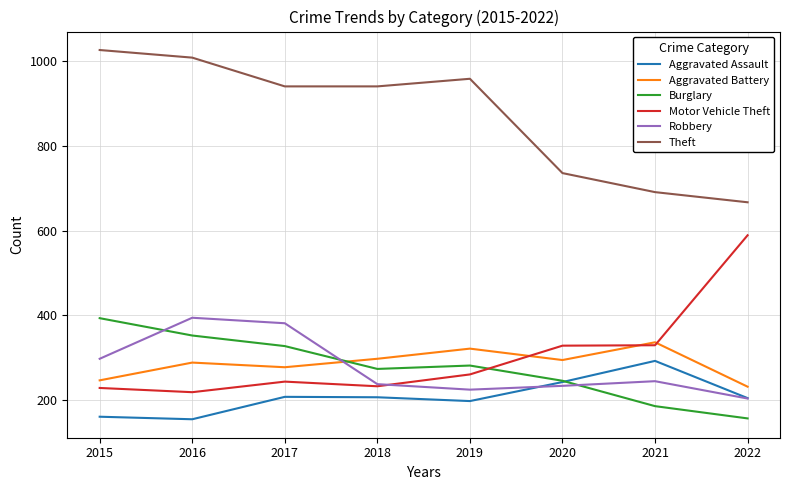

True or false: Theft and Motor Vehicle Theft cross at least once.

False